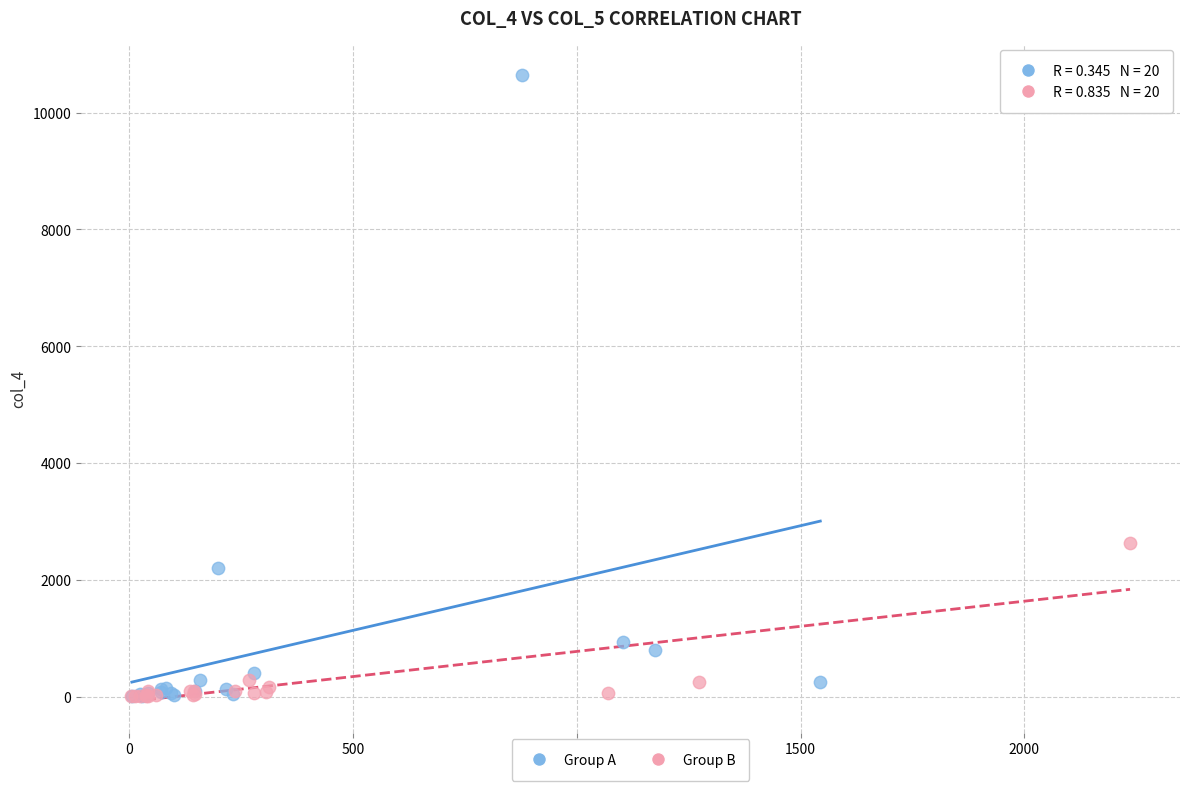

Which series reaches the maximum Y coordinate?

Group A